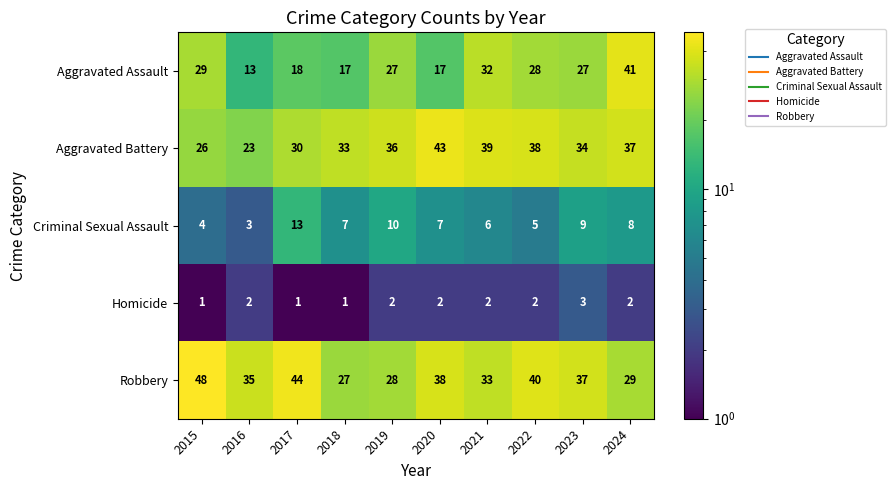

Which series has the widest spread of values?

Aggravated Assault